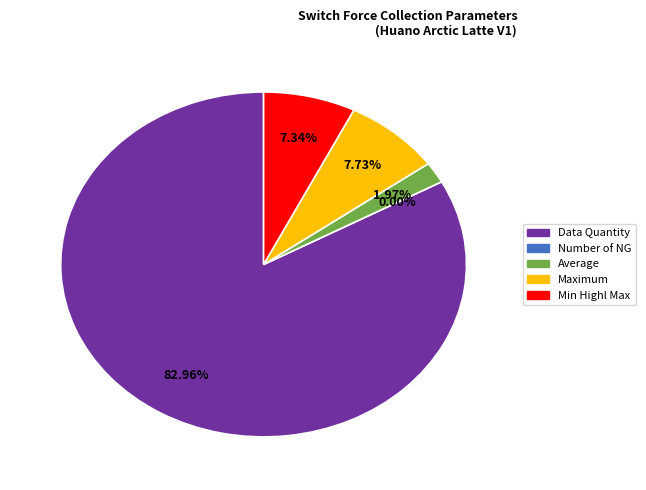

What percentage is NOT represented by Number of NG?

100.0%